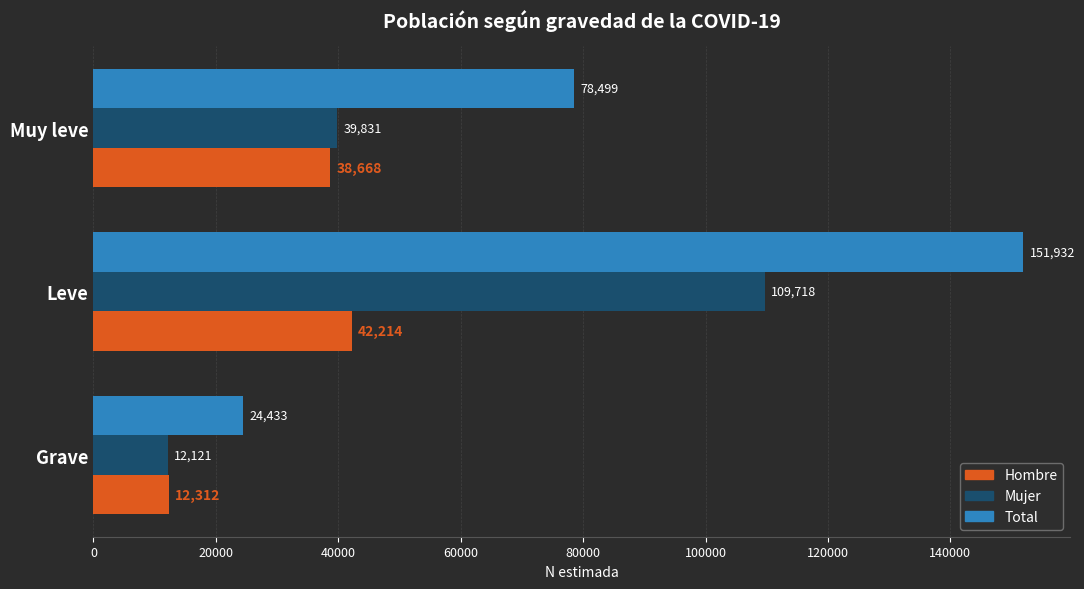

Which series has the largest range (max minus min)?

Total